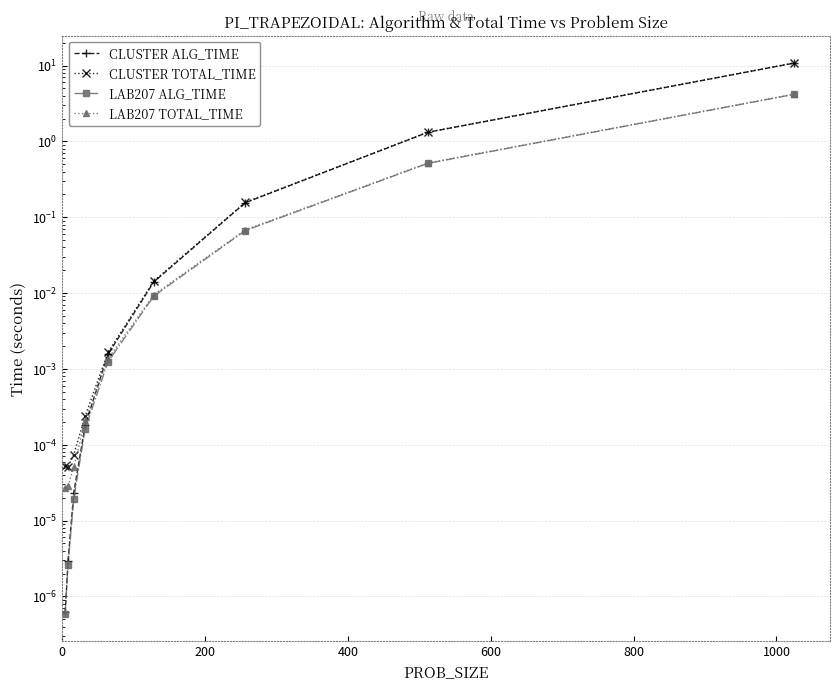

At which category is the sum across all series the highest?

8